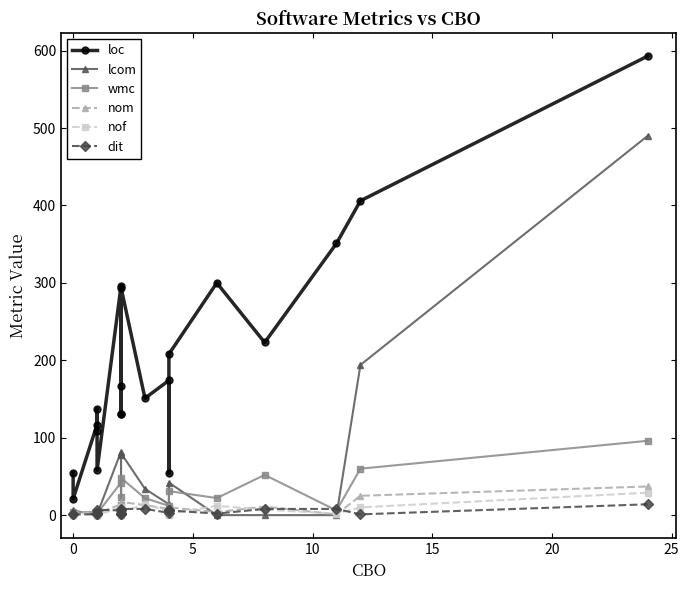

List the series in order of their peak value, lowest first.

dit, nof, nom, wmc, lcom, loc